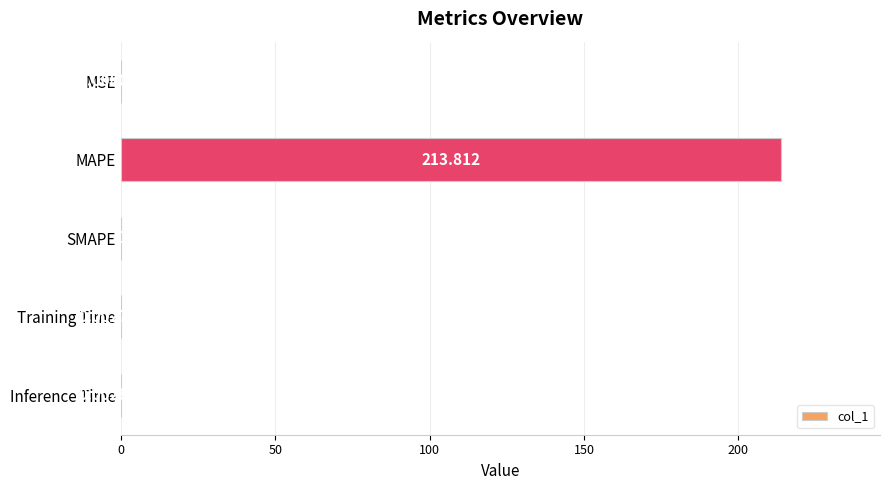

At which label is the value closest to 106?

MSE